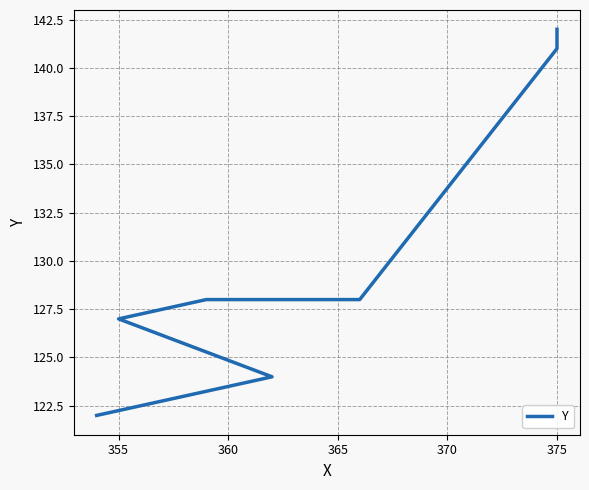

How many series are shown in this chart?

1